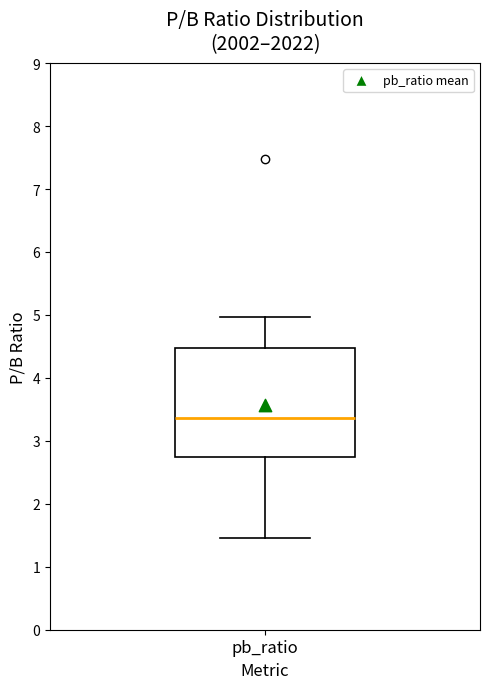

Transcribe this box plot: give where the median line is, the range the box spans, and where the two whiskers end, as read against the y-axis. The values are not printed on the chart, so give them approximately, as read against the axis.

median 3.4, box 2.8 to 4.5, whiskers 1.5 to 5.0